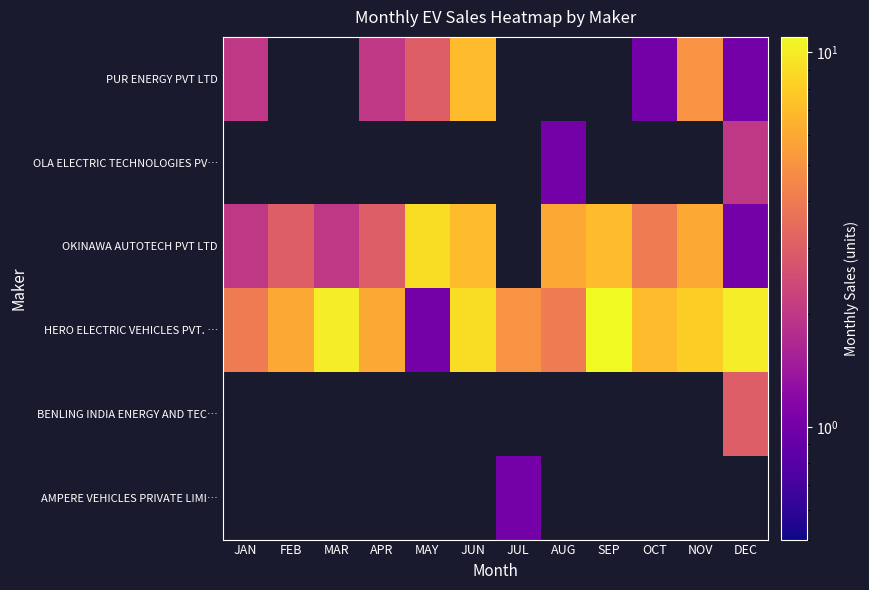

Between JAN and NOV, which series saw the biggest shift?

HERO ELECTRIC VEHICLES PVT. …